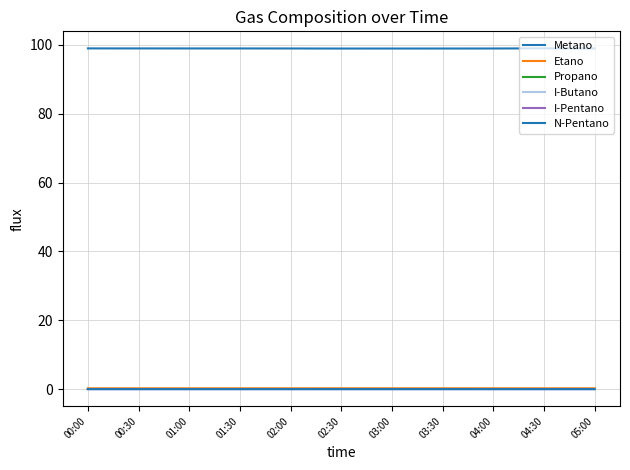

Does the chart have visible grid lines?

Yes